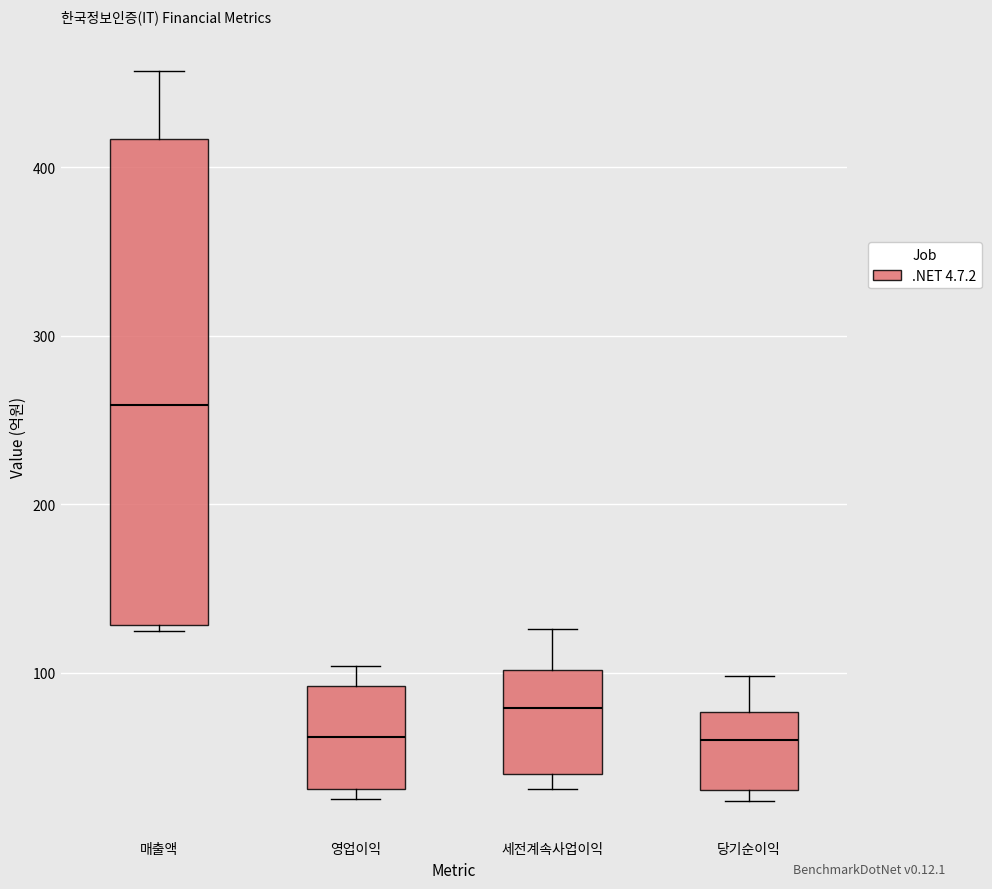

Reading left to right, read every box against the y-axis: the position of its median line, the range the box covers, and the ends of its whiskers. The values are not printed on the chart, so give them approximately, as read against the axis.

매출액: median 260, box 130 to 420, whiskers 130 (just below the box's lower edge) to 460
영업이익: median 60, box 30 to 90, whiskers 30 (just below the box's lower edge) to 100
세전계속사업이익: median 80, box 40 to 100, whiskers 30 to 130
당기순이익: median 60, box 30 to 80, whiskers 20 to 100